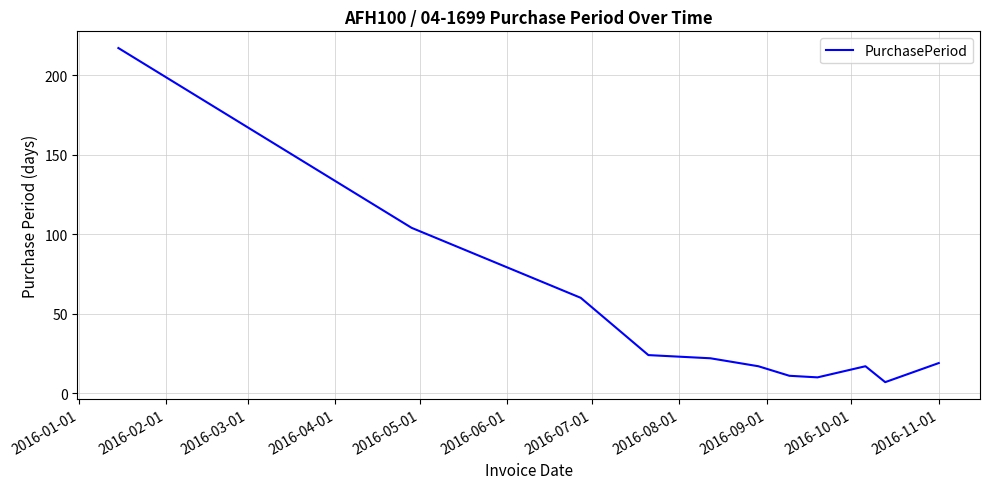

What is the maximum value shown in the chart?

217